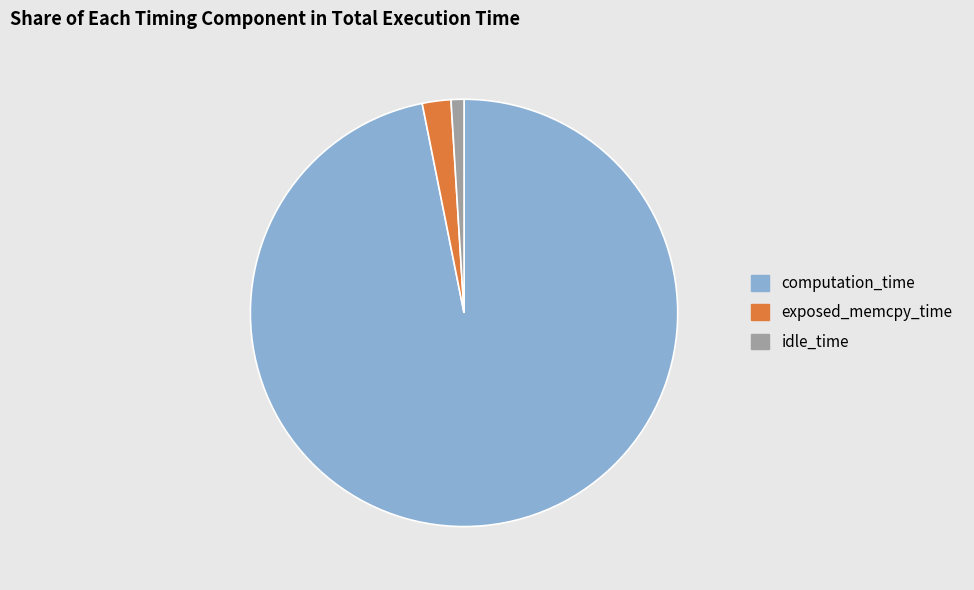

Is the sum of computation_time and exposed_memcpy_time greater than half?

Yes